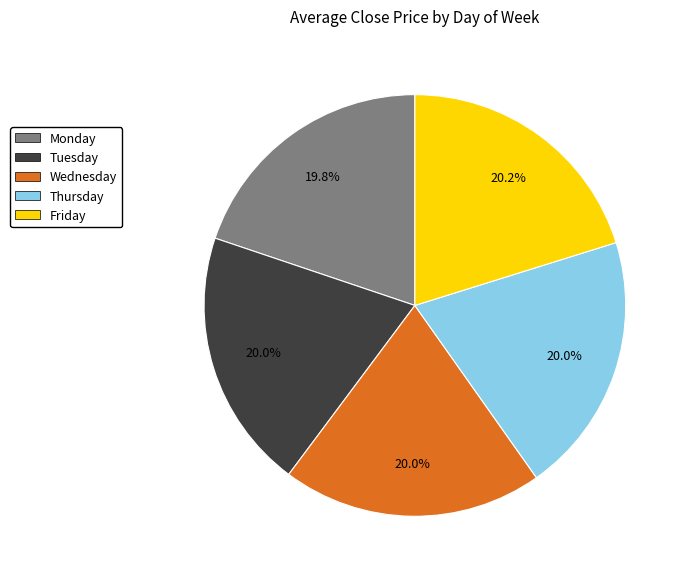

Does any single category account for the majority?

No